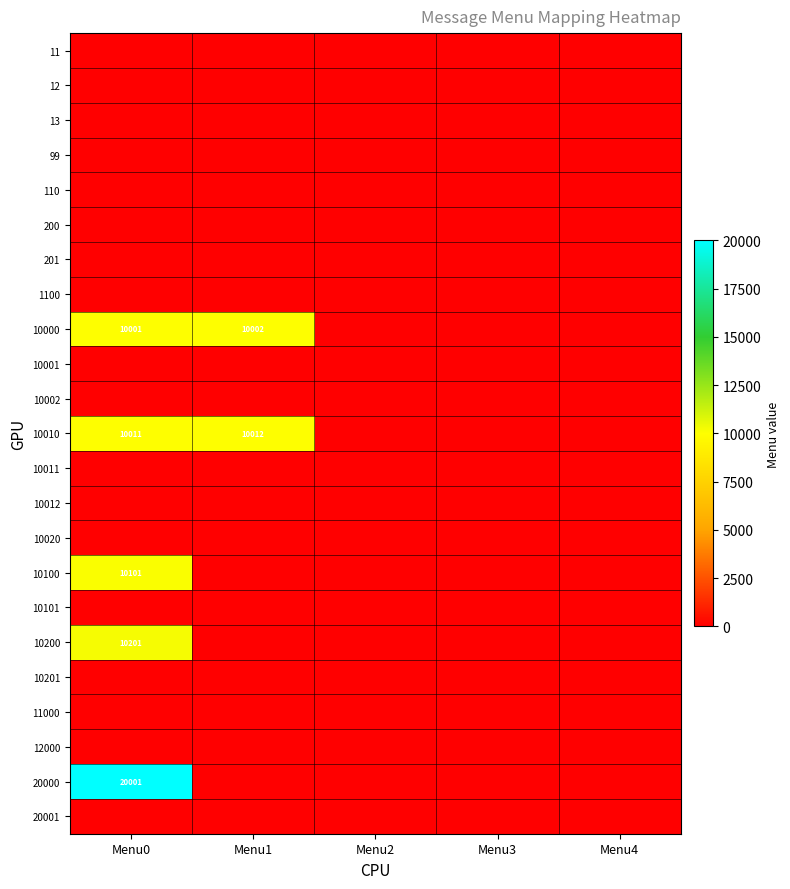

At which label is 10000 closest to 5001?

Menu0